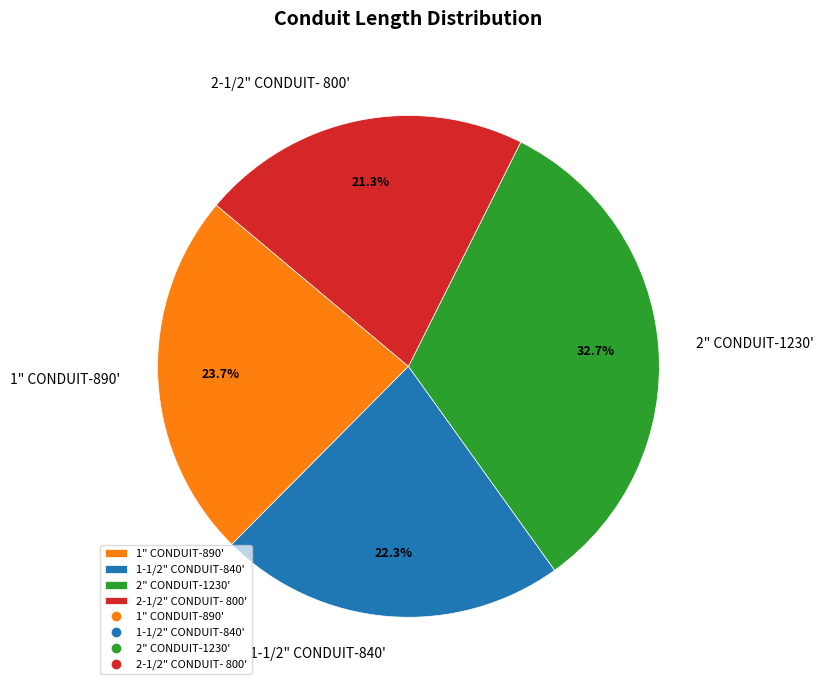

To the nearest percent, what is the difference between the largest and smallest slice percentages?

11%